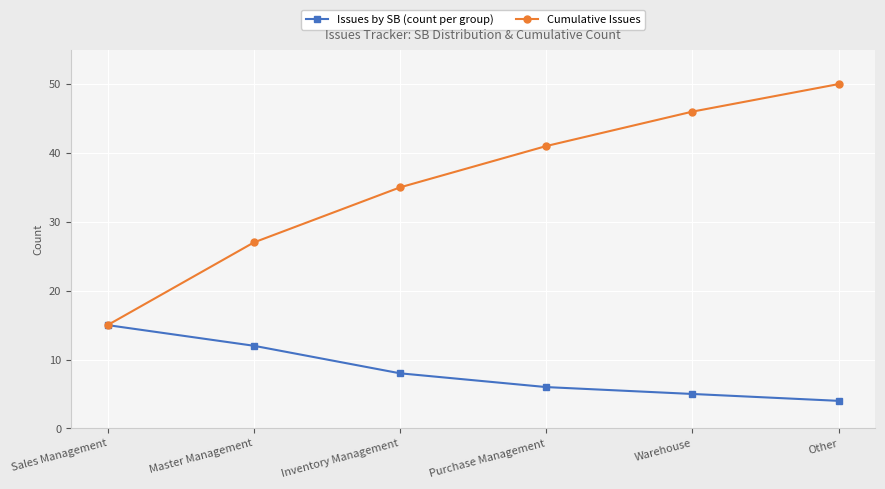

What is the difference between the maximum and minimum values in the Cumulative Issues series?

35